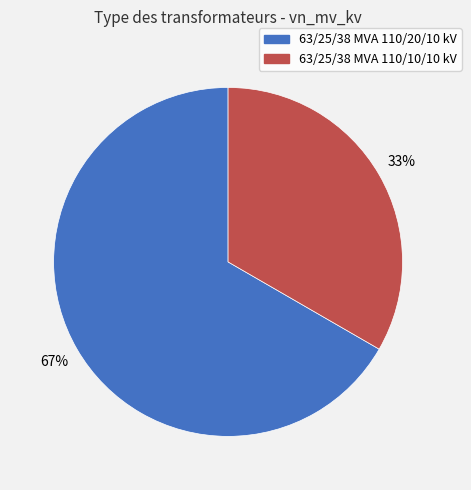

Which category has the smallest portion of the pie?

63/25/38 MVA 110/10/10 kV